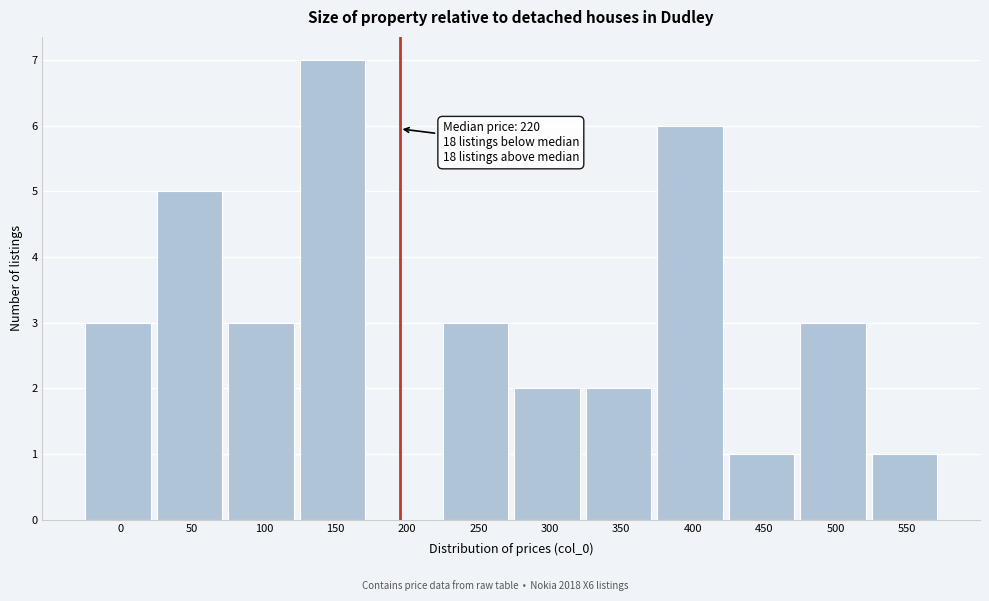

Reading left to right, extract all data points from this chart.

0=3	50=5	100=3	150=7	200=0	250=3	300=2	350=2	400=6	450=1	500=3	550=1